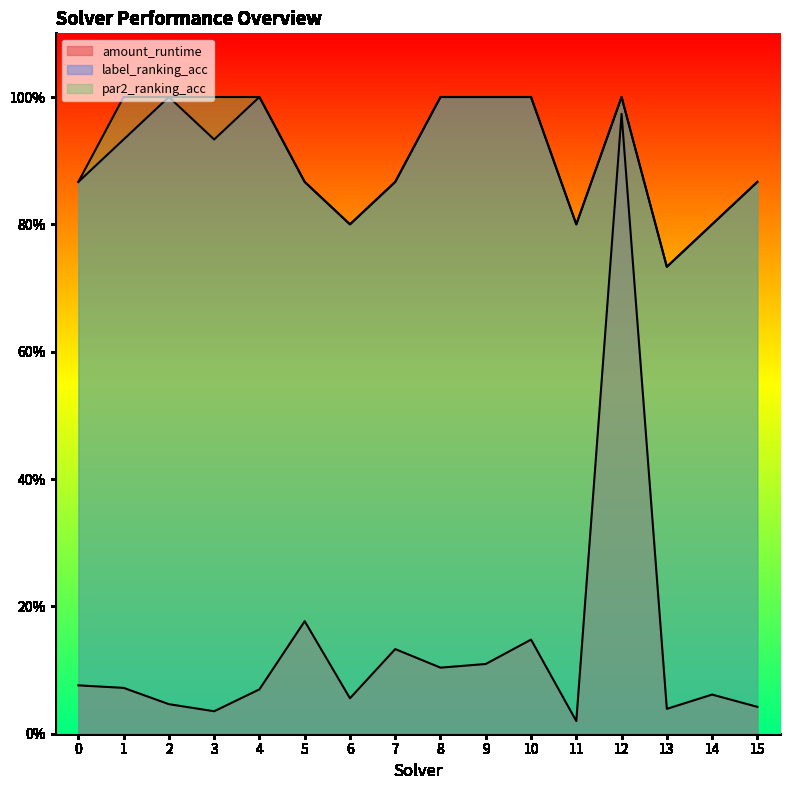

At which label does par2_ranking_acc reach its minimum?

13